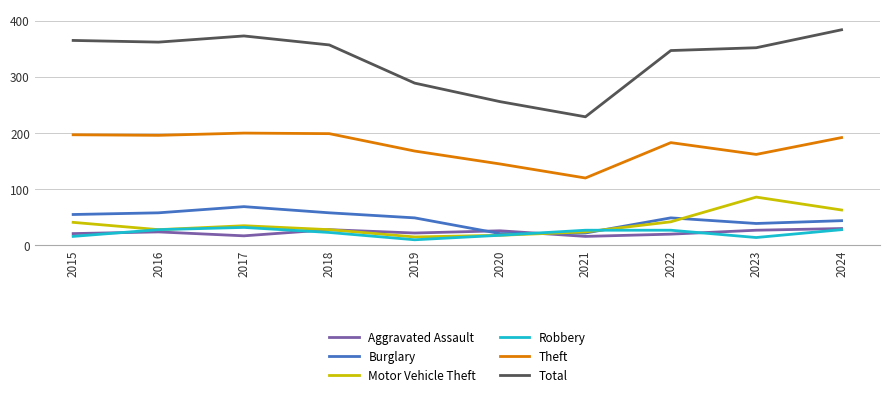

The Burglary series shows 49 at 2019. True or false?

True